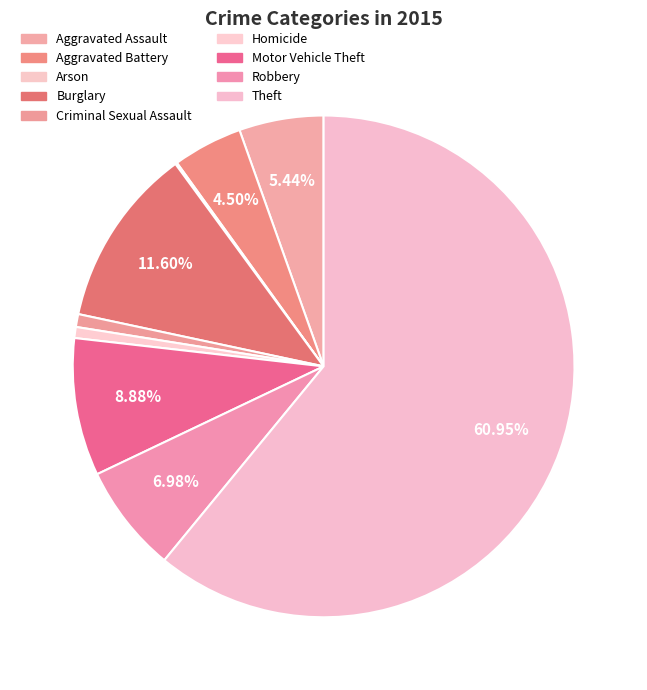

How many segments does this pie chart have?

9